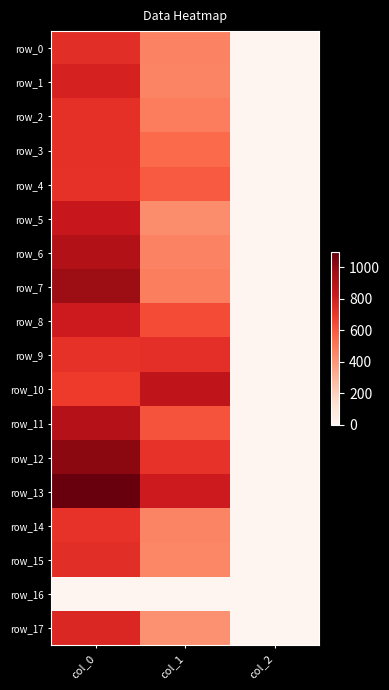

What is the difference between the second highest and minimum values in the row_2 series?

480.6